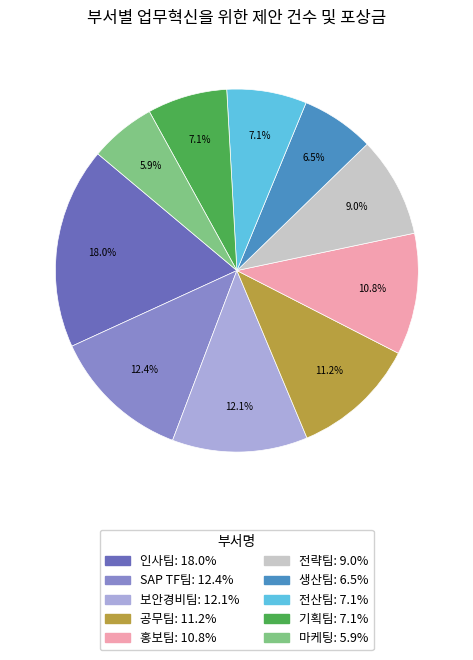

Is it true that 홍보팀 is 11% of the pie?

True